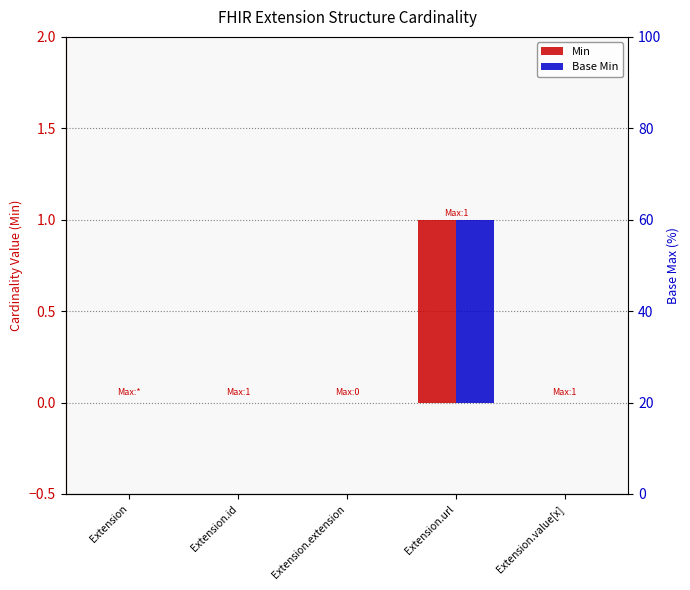

How many groups of bars are there?

5